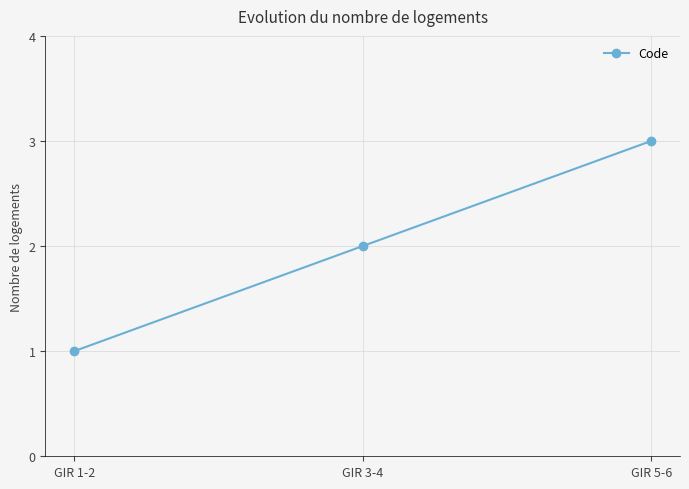

List the labels in order of value, largest first.

GIR 5-6, GIR 3-4, GIR 1-2